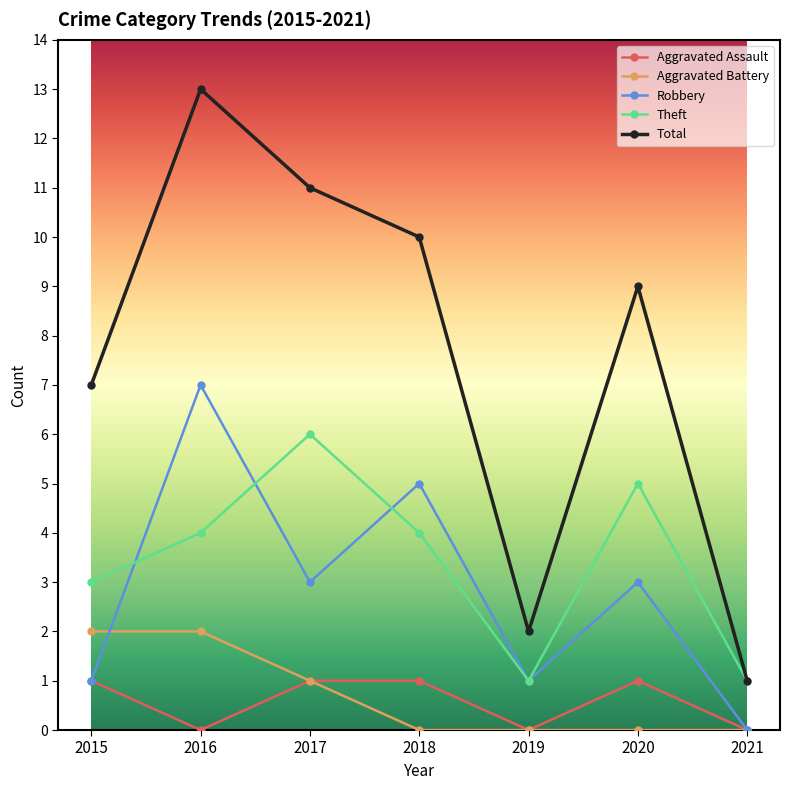

What are all the series names shown in the legend?

Aggravated Assault, Aggravated Battery, Robbery, Theft, Total